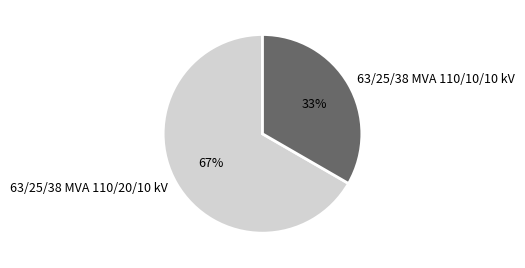

Which slice is the smallest?

63/25/38 MVA 110/10/10 kV